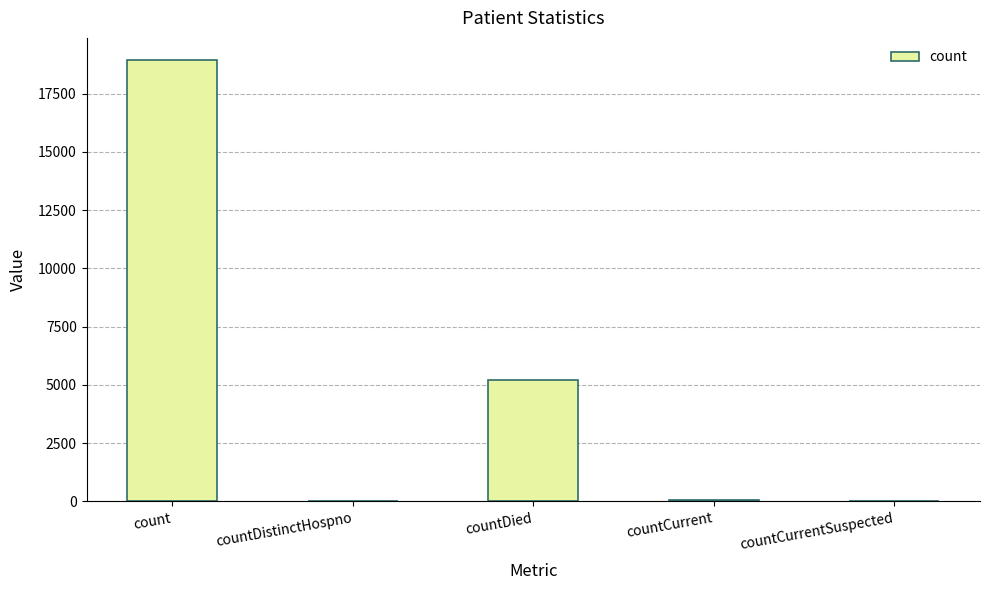

The value at countCurrentSuspected is 0. True or false?

True